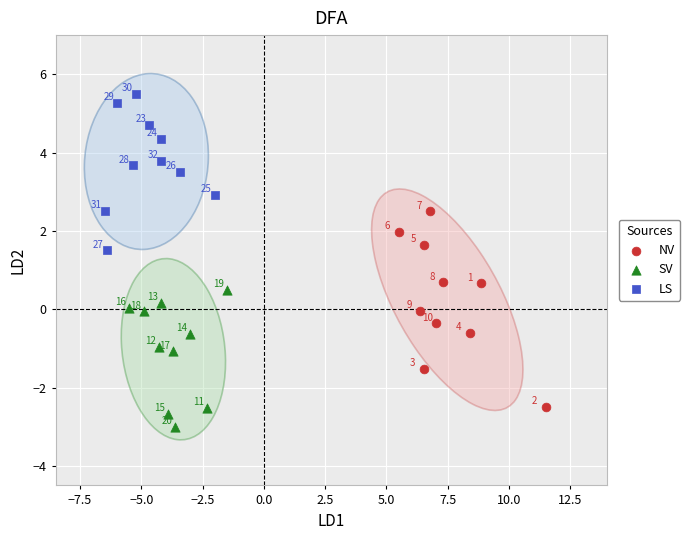

Which series has the widest spread of Y values?

NV